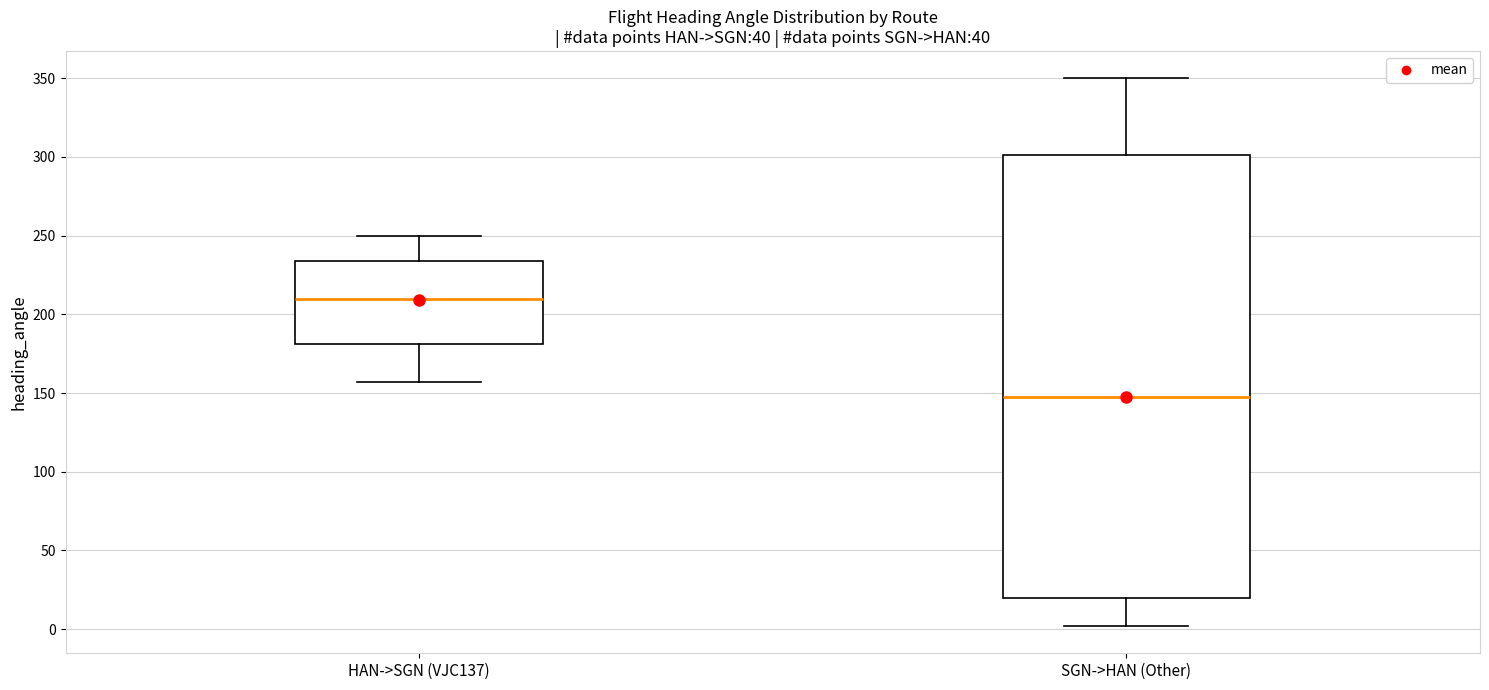

Comparing the boxes themselves (not the whiskers), which one is the tallest?

SGN->HAN (Other)